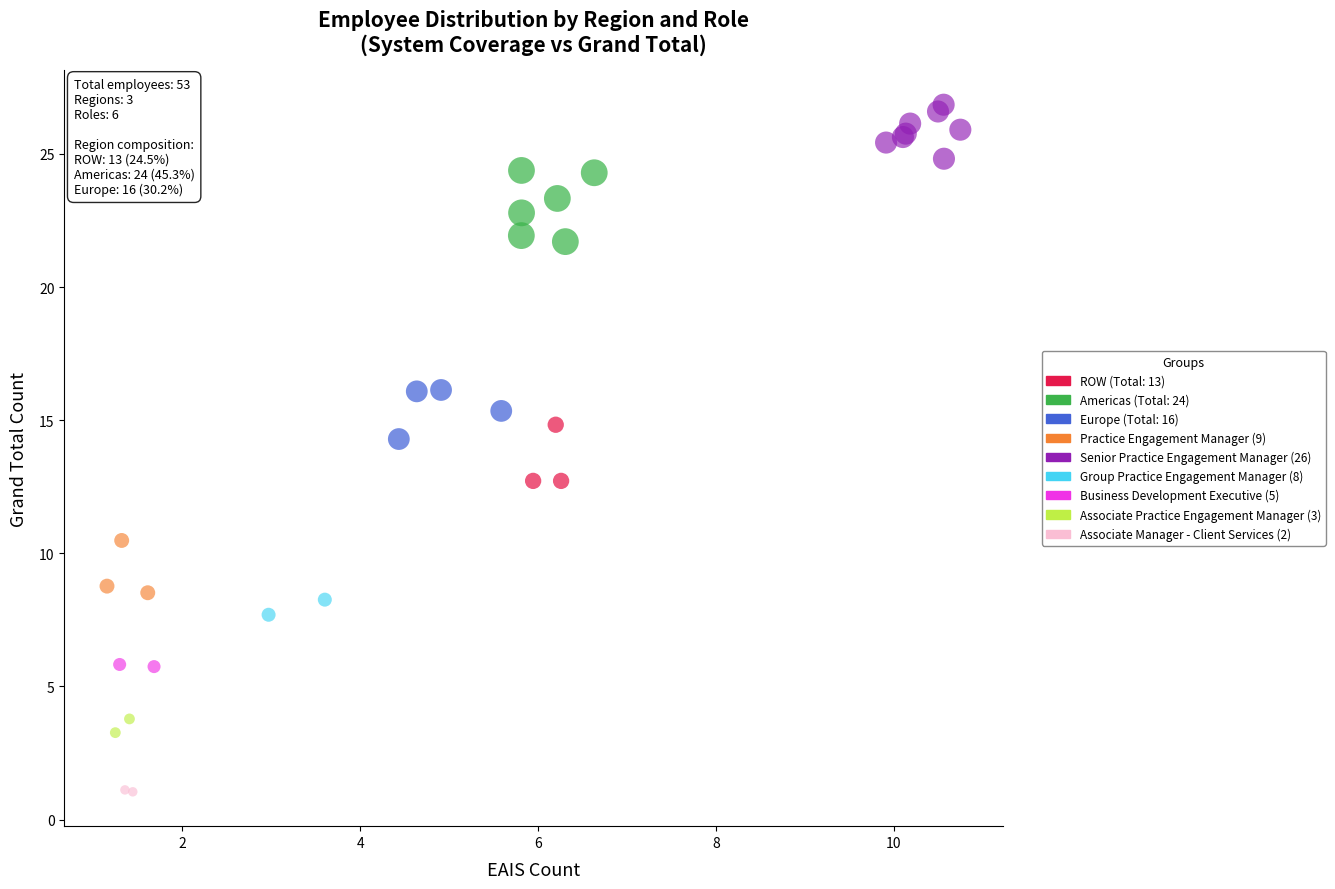

What are all the series names shown in the legend?

ROW (Total: 13), Americas (Total: 24), Europe (Total: 16), Practice Engagement Manager (9), Senior Practice Engagement Manager (26), Group Practice Engagement Manager (8), Business Development Executive (5), Associate Practice Engagement Manager (3), Associate Manager - Client Services (2)